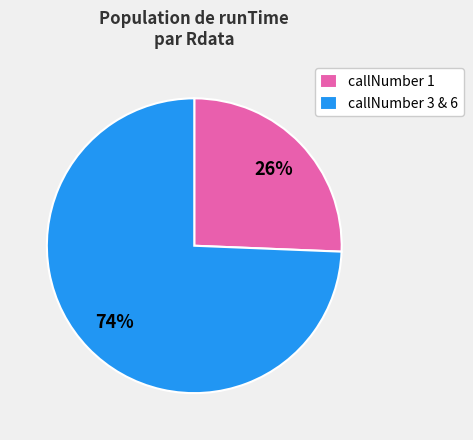

To the nearest percent, what is the average slice percentage?

50%